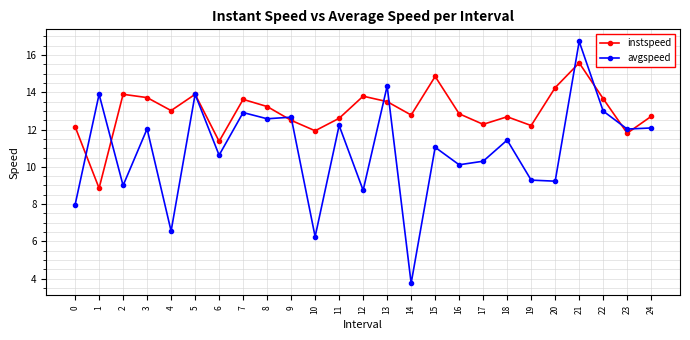

Where is the first local maximum for instspeed?

2